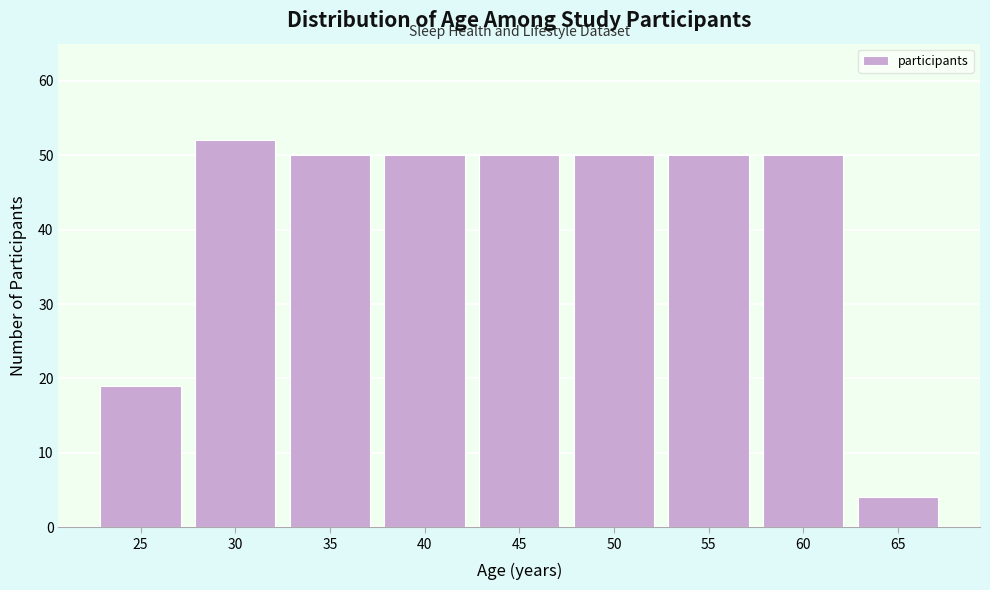

Reading left to right, extract all data points from this chart.

25=19	30=52	35=50	40=50	45=50	50=50	55=50	60=50	65=4